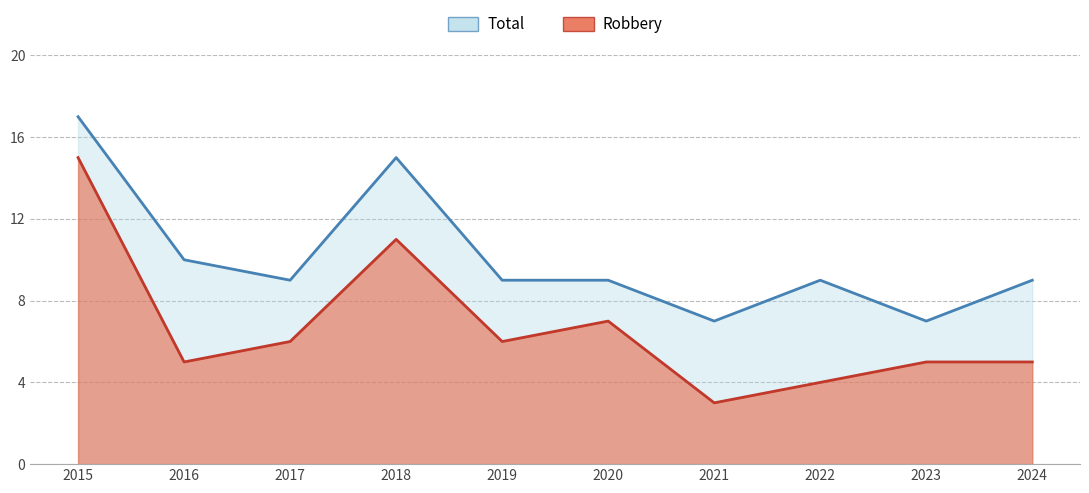

True or false: Robbery and Total cross at least once.

False